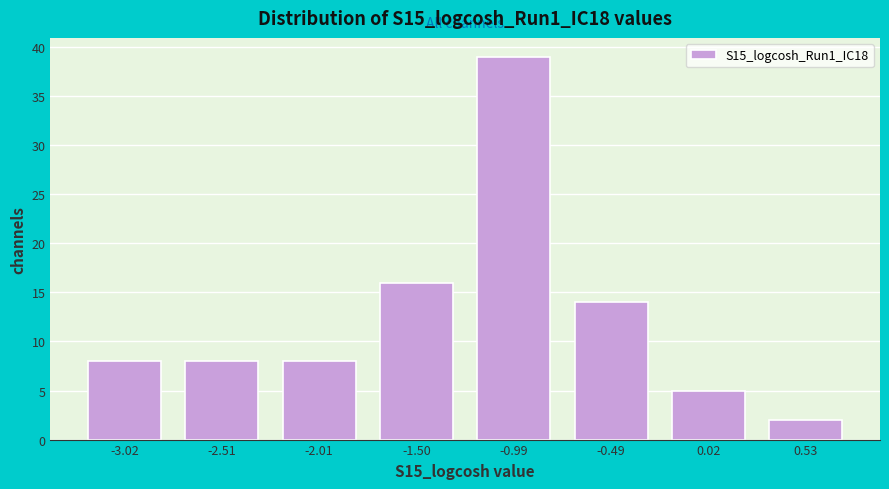

Reading left to right, list every bar in this chart as the range it spans on the x-axis followed by its height. Neither the bar edges nor the heights are printed on the chart, so give them approximately, as read against the axes.

-3.3 to -2.8: 8
-2.8 to -2.3: 8
-2.3 to -1.8: 8
-1.8 to -1.2: 16
-1.2 to -0.7: 39
-0.7 to -0.2: 14
-0.2 to 0.3: 5
0.3 to 0.8: 2